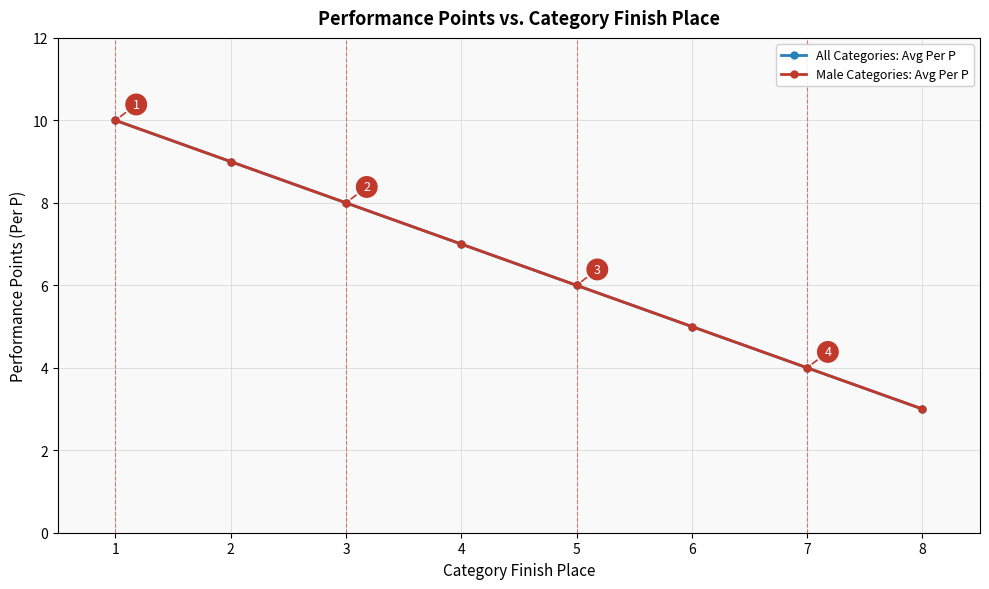

Rank the series at 8 from lowest to highest value.

All Categories: Avg Per P, Male Categories: Avg Per P